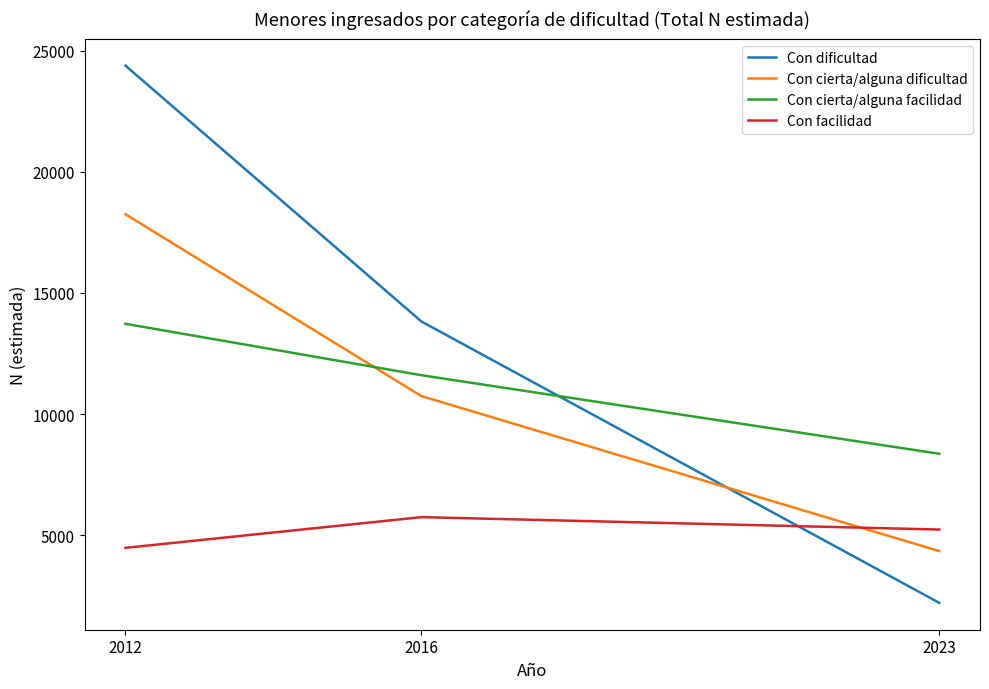

Does the chart display data point markers on the line(s)?

No